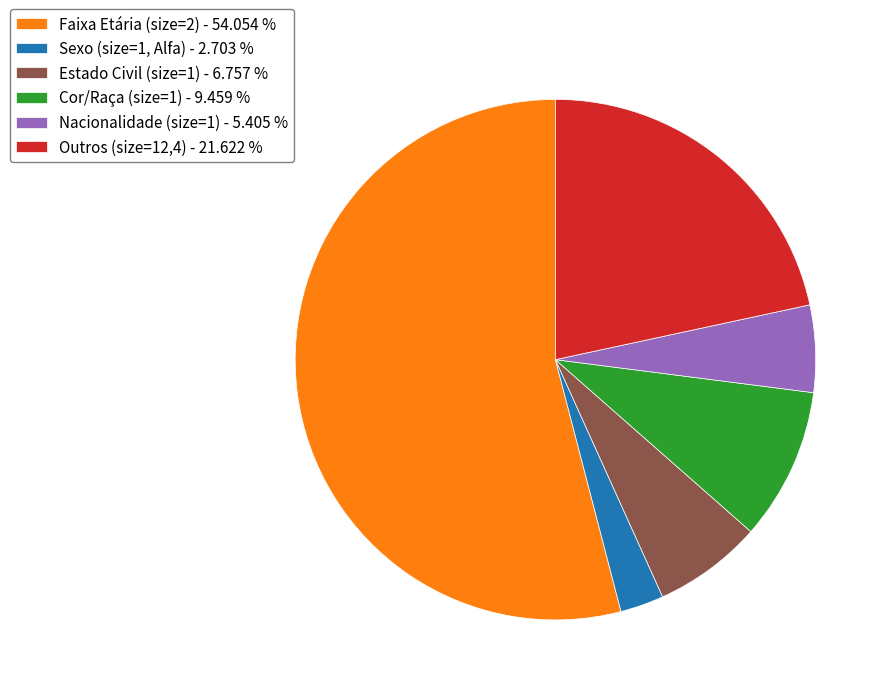

What is the majority slice?

Faixa Etária (size=2) - 54.054 %